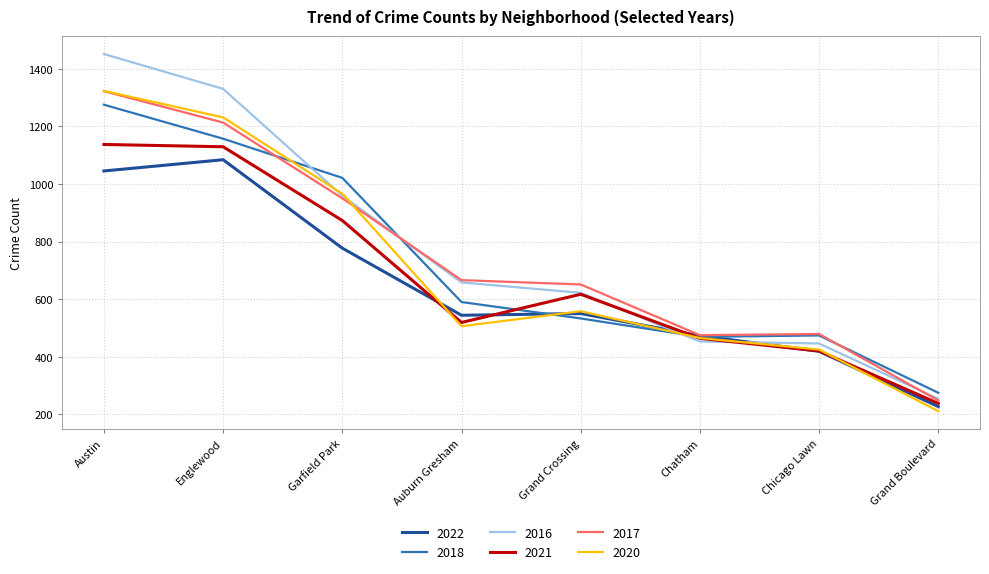

The value of 2020 at Englewood is 1898. True or false?

False